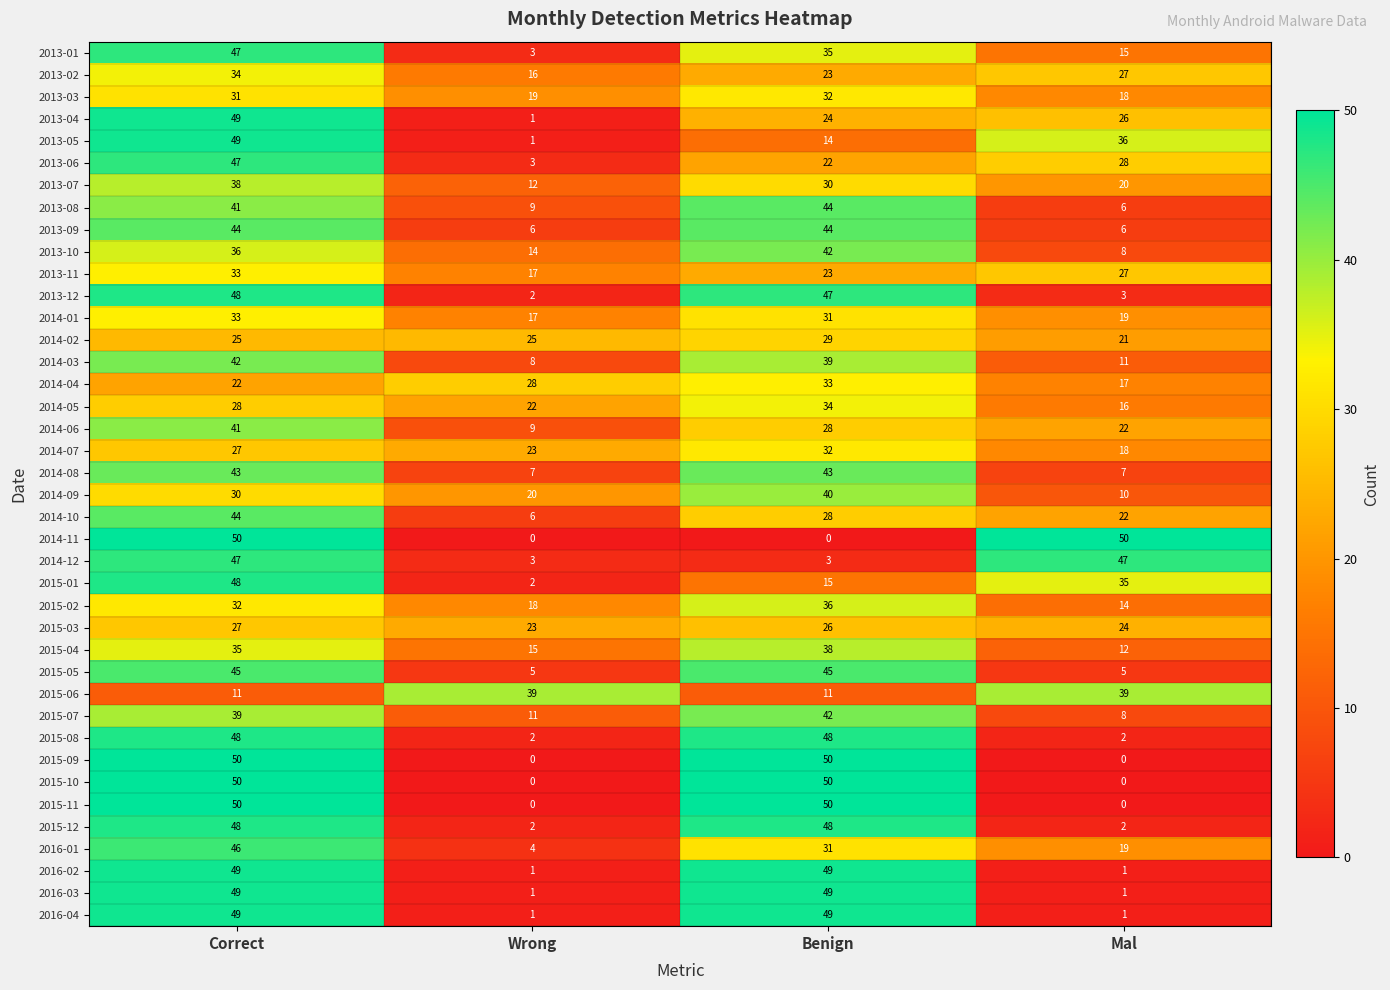

Is it true that 2014-09 equals 12 at Benign?

False